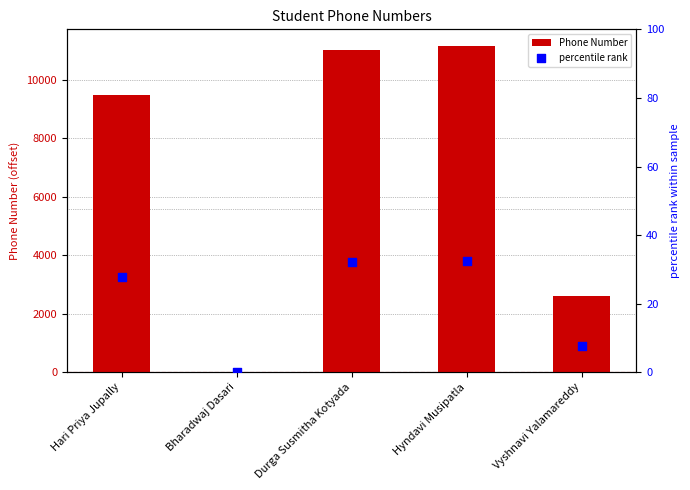

Which series reaches the maximum Y coordinate?

Phone Number